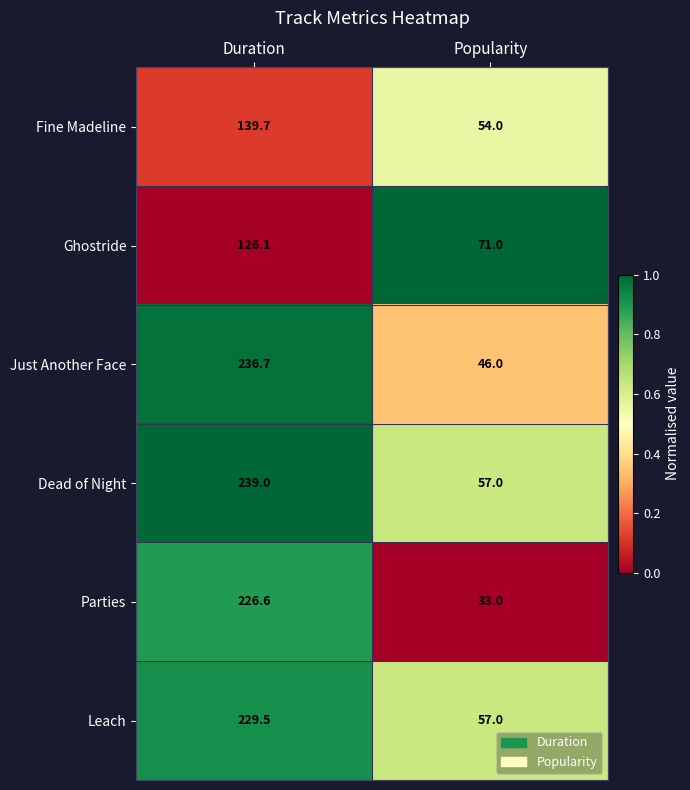

List the series in order of their peak value, lowest first.

Ghostride, Fine Madeline, Parties, Leach, Just Another Face, Dead of Night